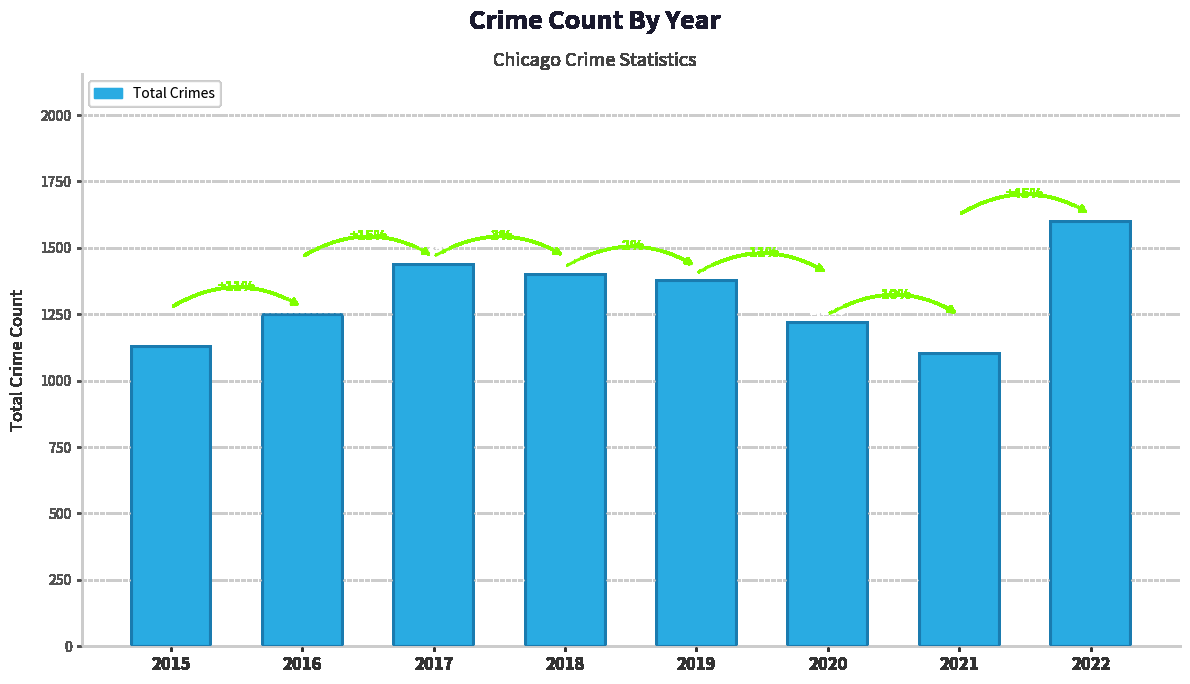

Which category has the highest value across all series?

2022